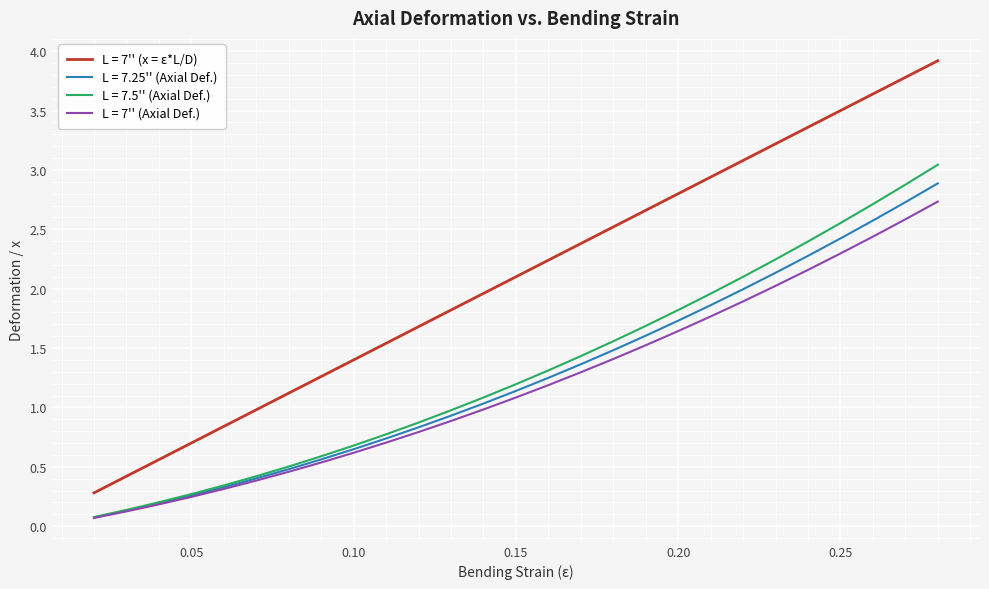

Which series has the widest spread of values?

L = 7'' (x = ε*L/D)